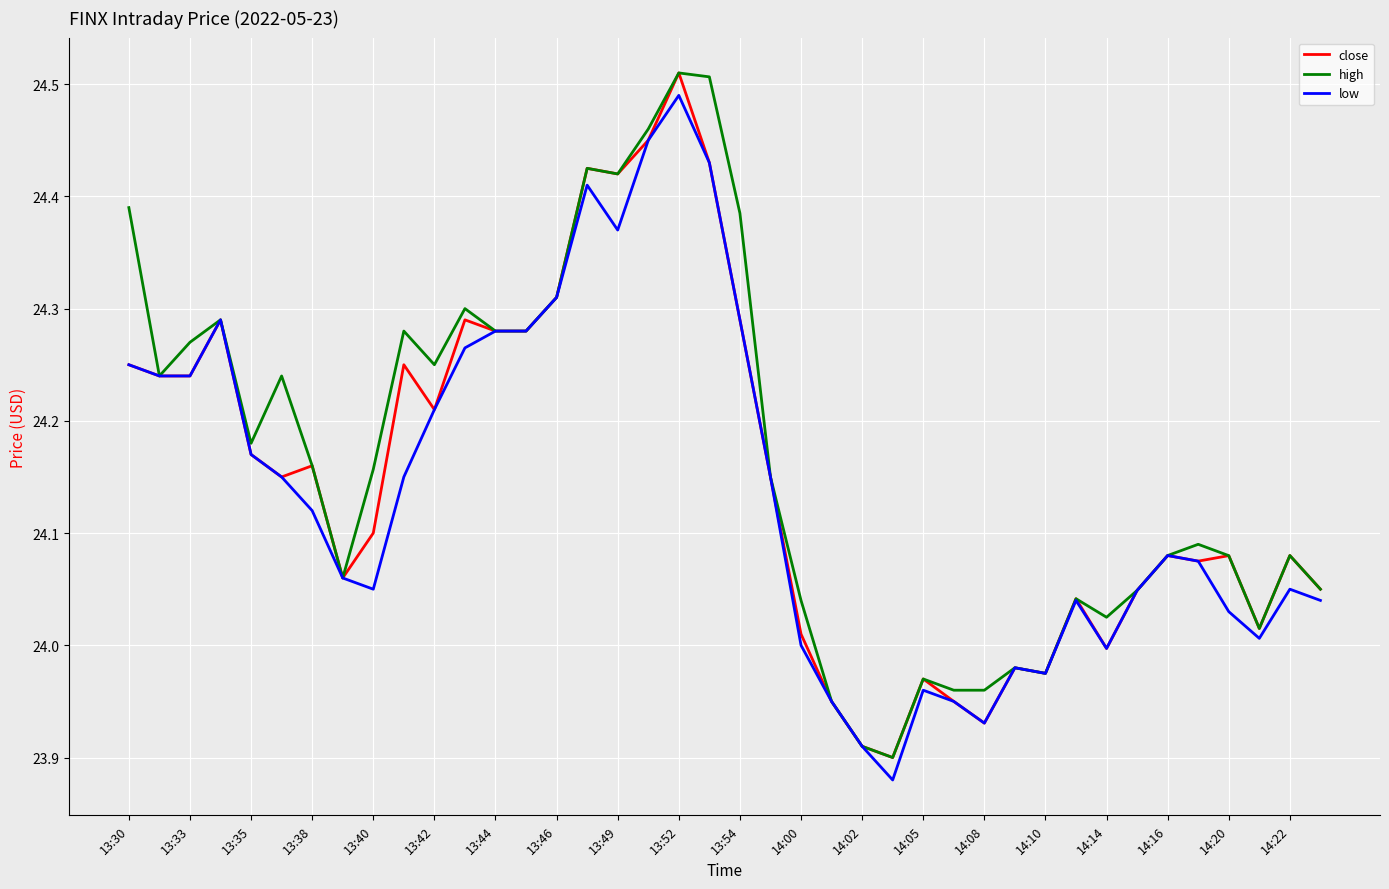

The value of low at 14:00 is 40.6. True or false?

False